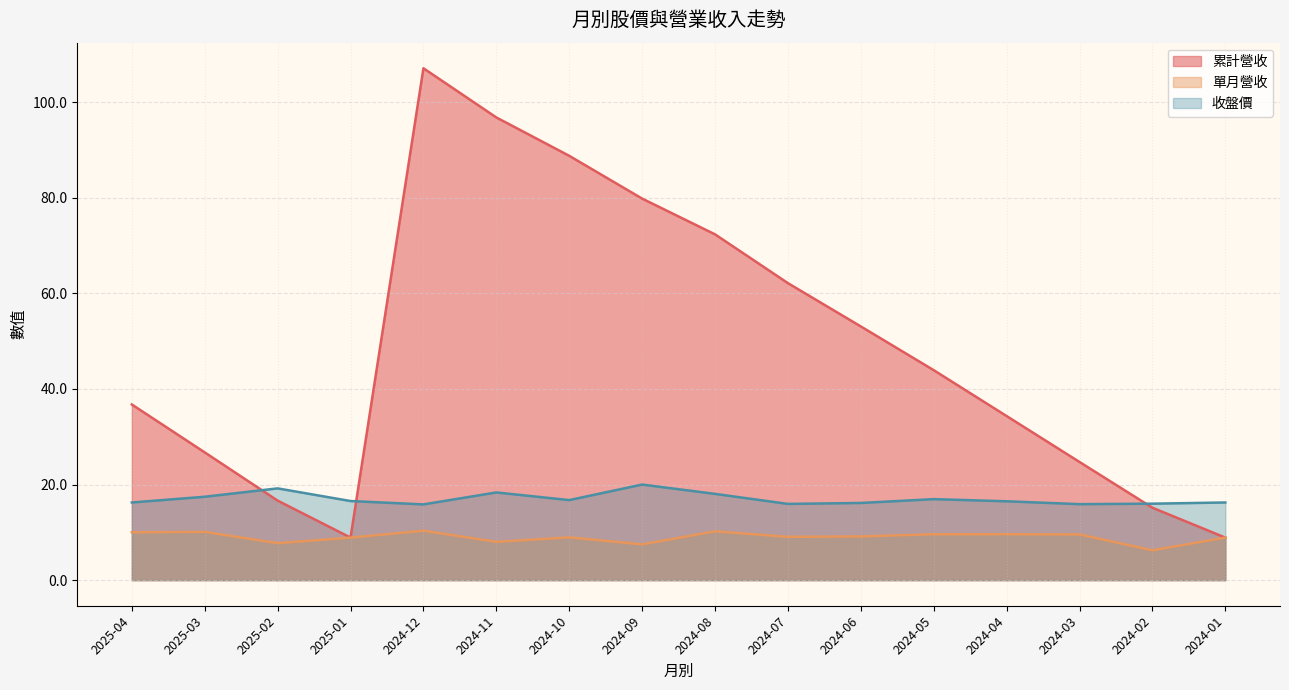

In 累計營收, how many points are lower than both neighbors (excluding endpoints)?

1